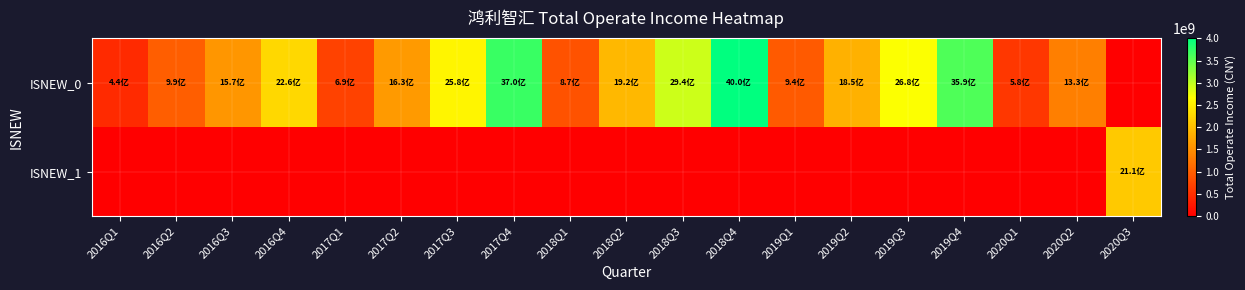

Rank the series by their average value, from highest to lowest.

ISNEW_0, ISNEW_1